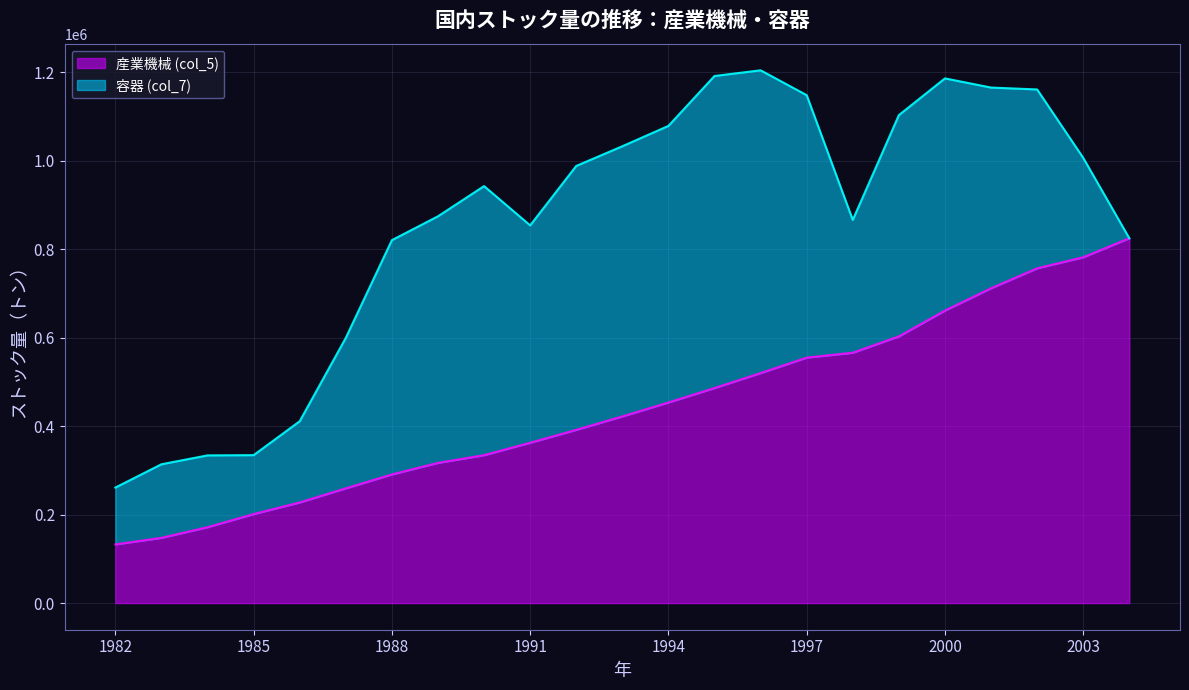

What is the maximum value for 産業機械 (col_5)?

824945.5